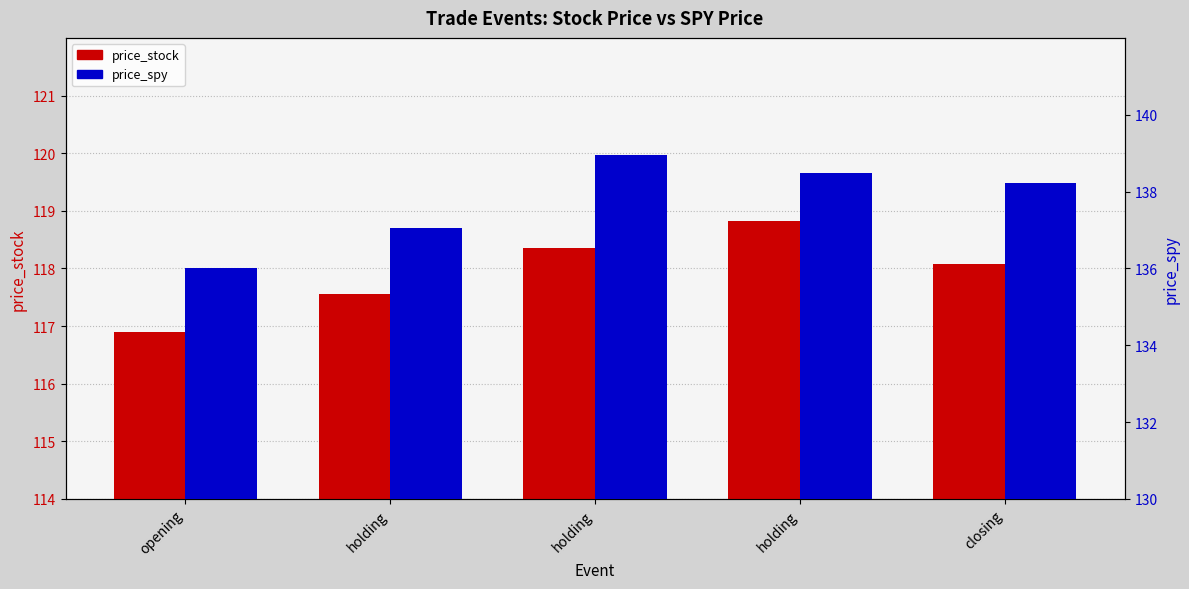

Reading left to right, transcribe all the data shown in this chart.

price_stock: opening=116.9	holding=117.6	holding=118.4	holding=118.8	closing=118.1
price_spy: opening=136.0	holding=137.1	holding=138.9	holding=138.5	closing=138.2